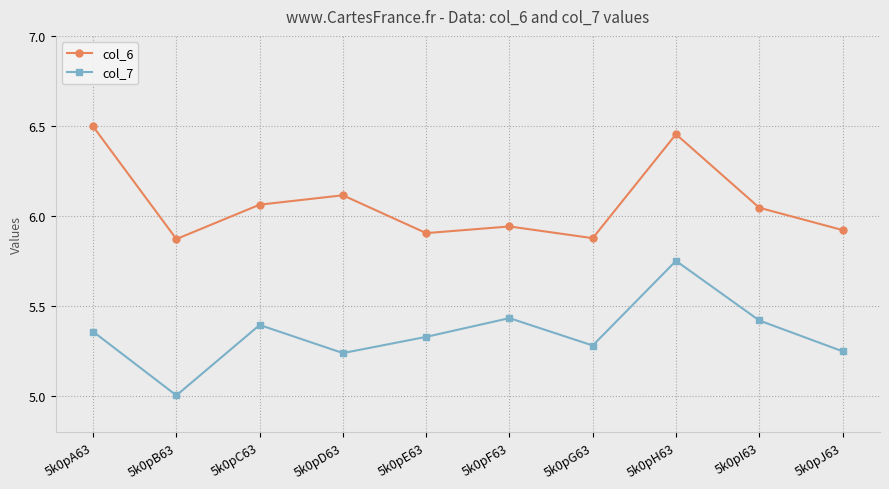

True or false: col_6 and col_7 intersect in this chart.

False